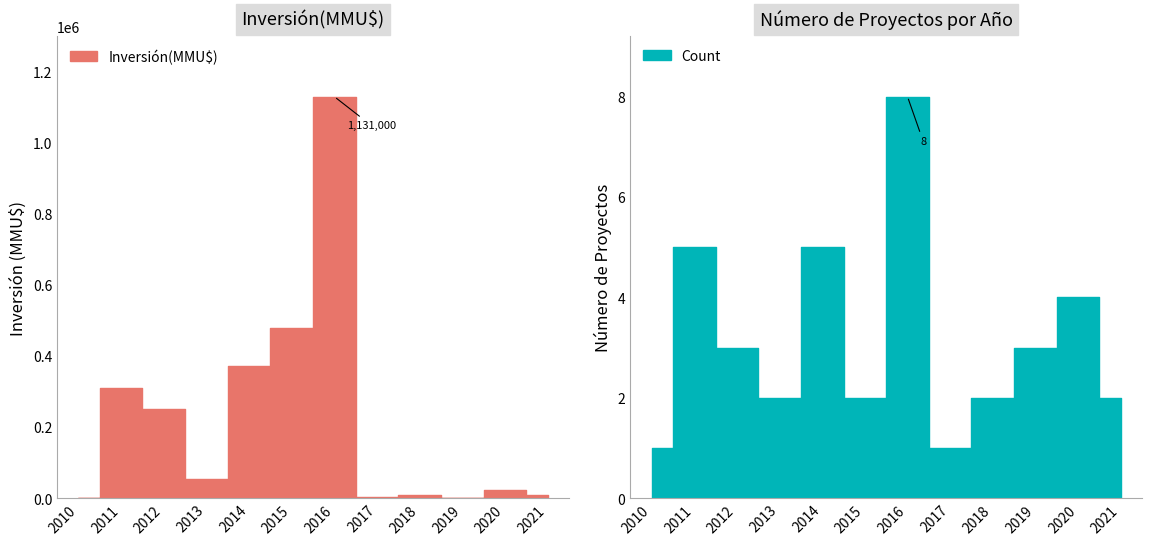

How many intersections are there between Count and Inversión(MMU$)?

6